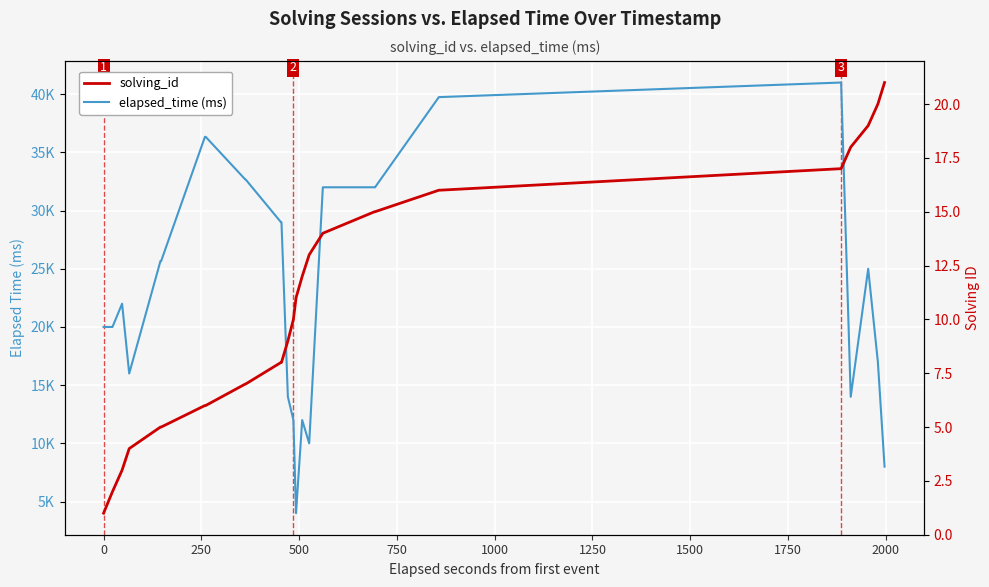

How many data points in solving_id are less than 10?

17